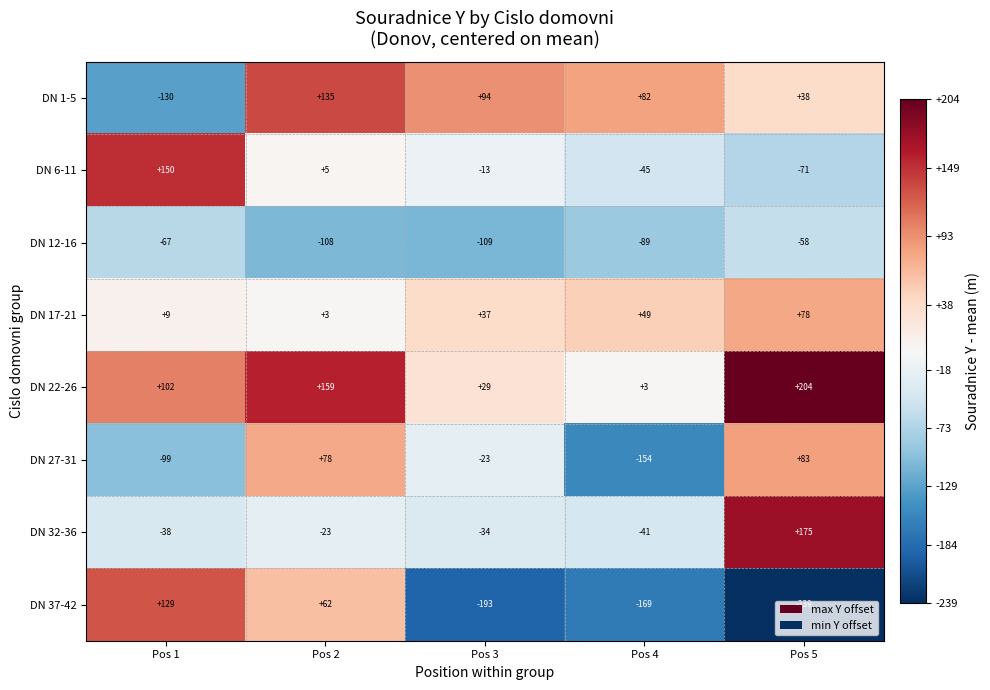

What is the difference between the second highest and minimum values in the DN 22-26 series?

156